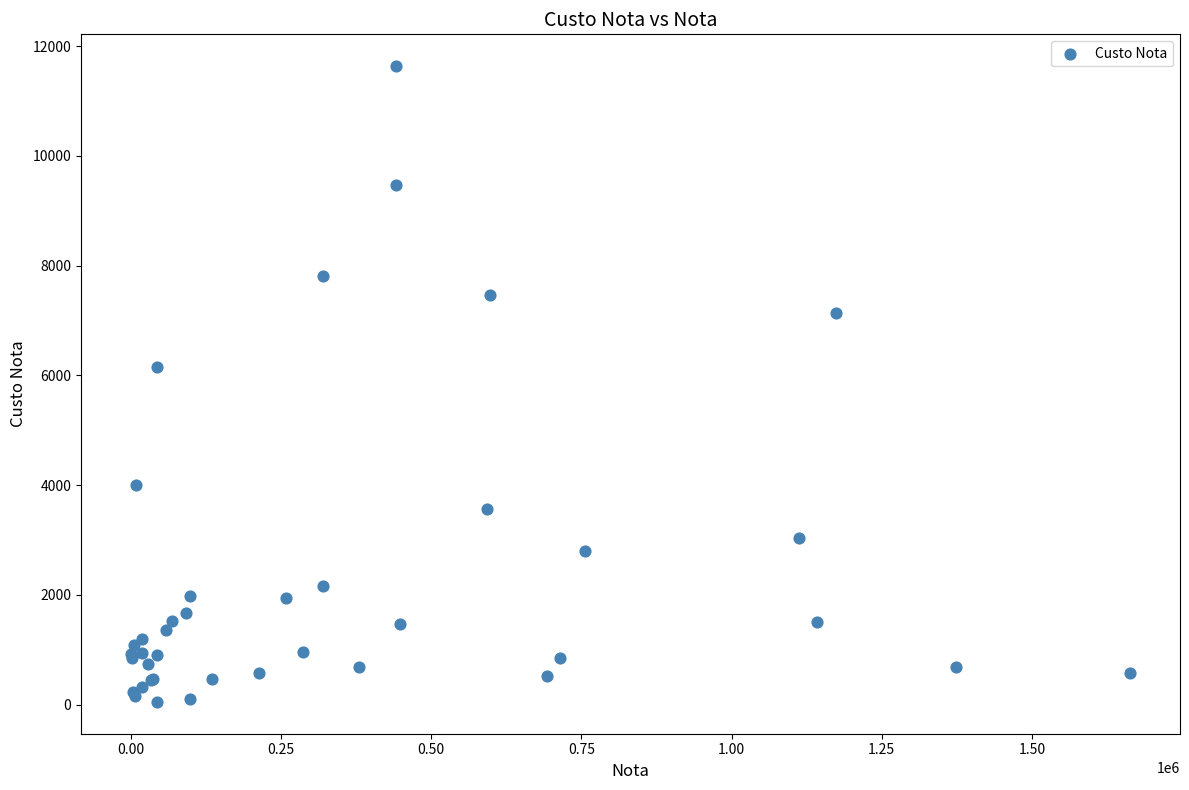

What Y value in the scatter plot is closest to 5841?

6148.1